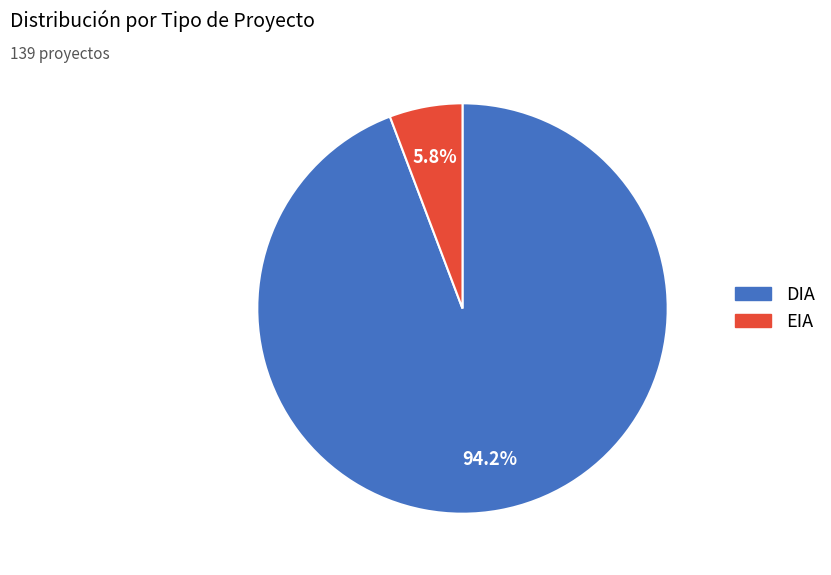

Count the number of slices in the pie.

2